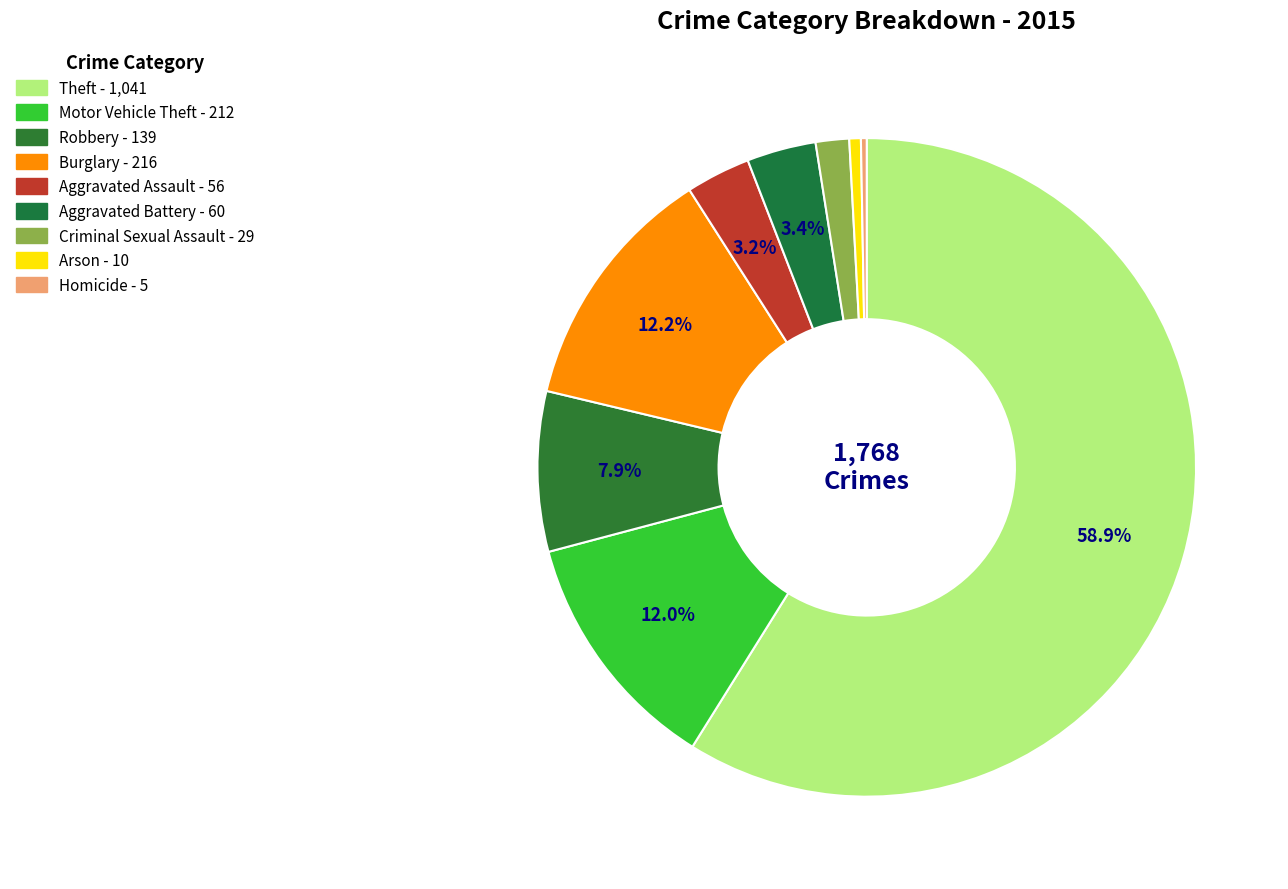

Is there any slice that represents more than half of the pie?

Yes